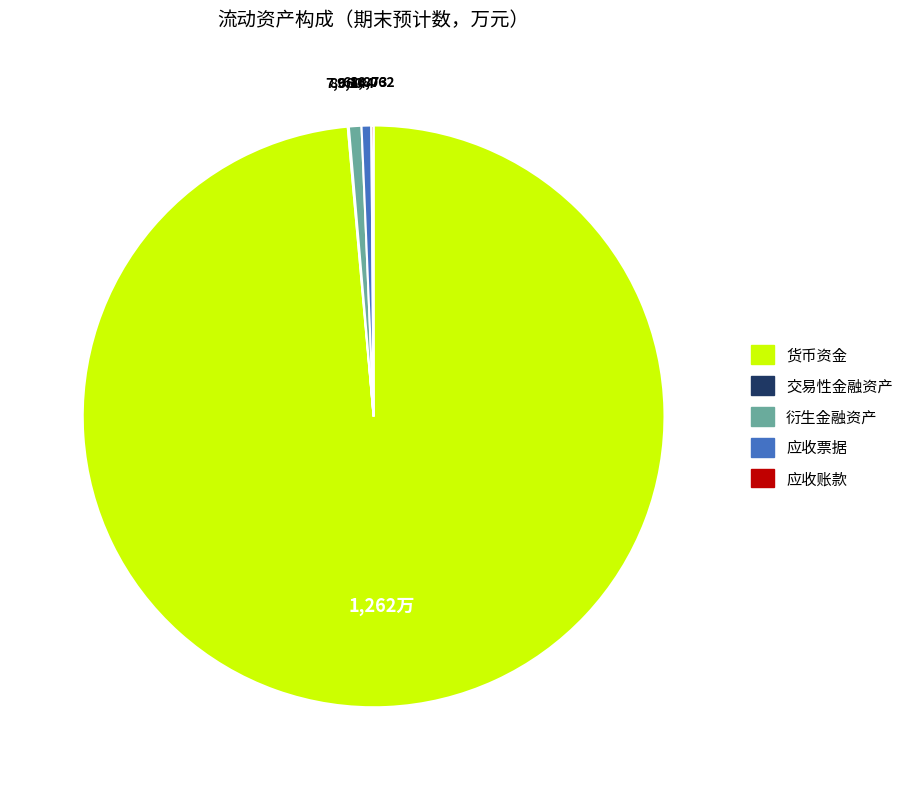

Does any single category account for the majority?

Yes